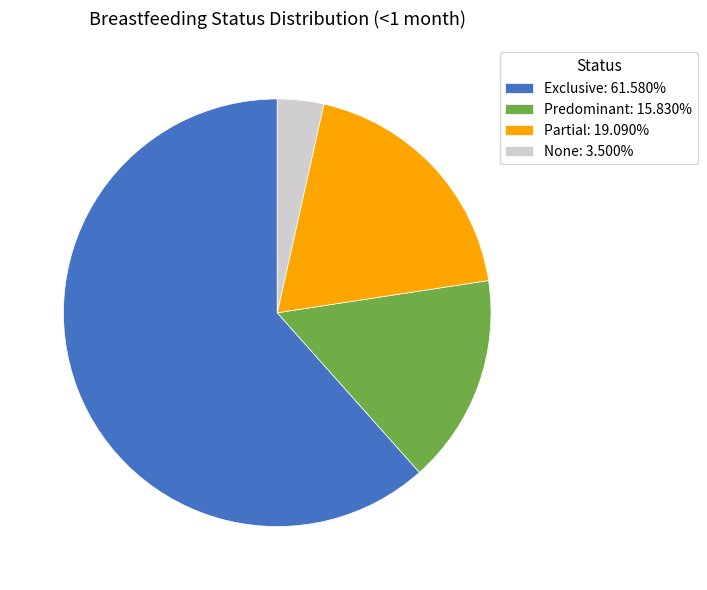

Does any single category account for the majority?

Yes